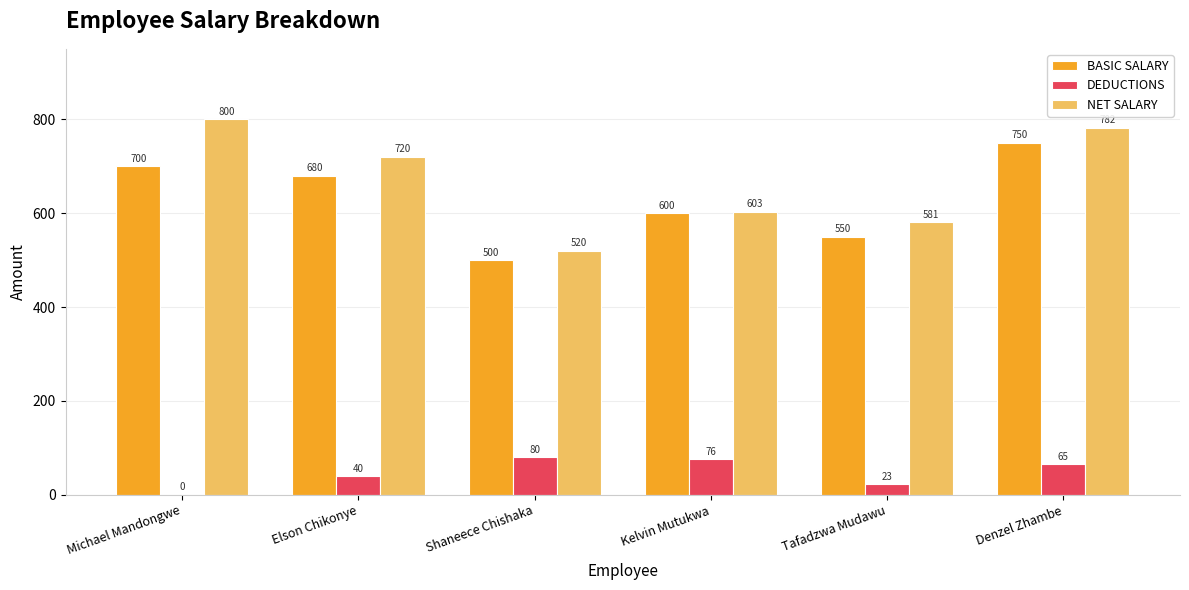

What is the sum of all DEDUCTIONS values?

284